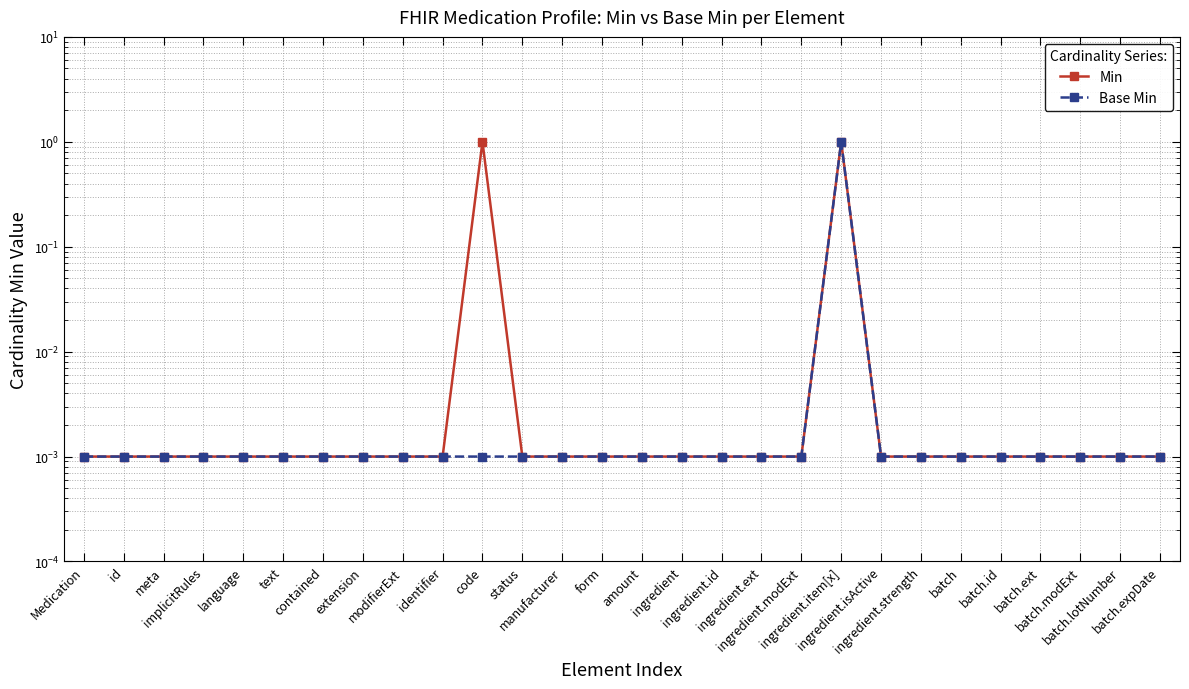

Which has a higher value, contained or id?

contained